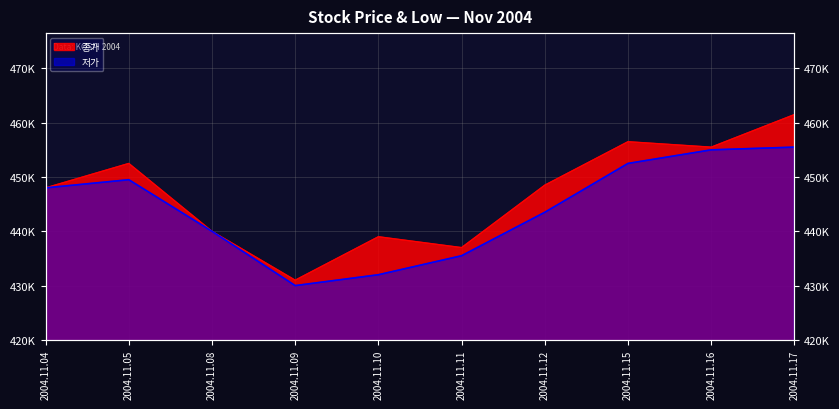

What is the difference between the second highest and second lowest values in the 종가 series?

19500